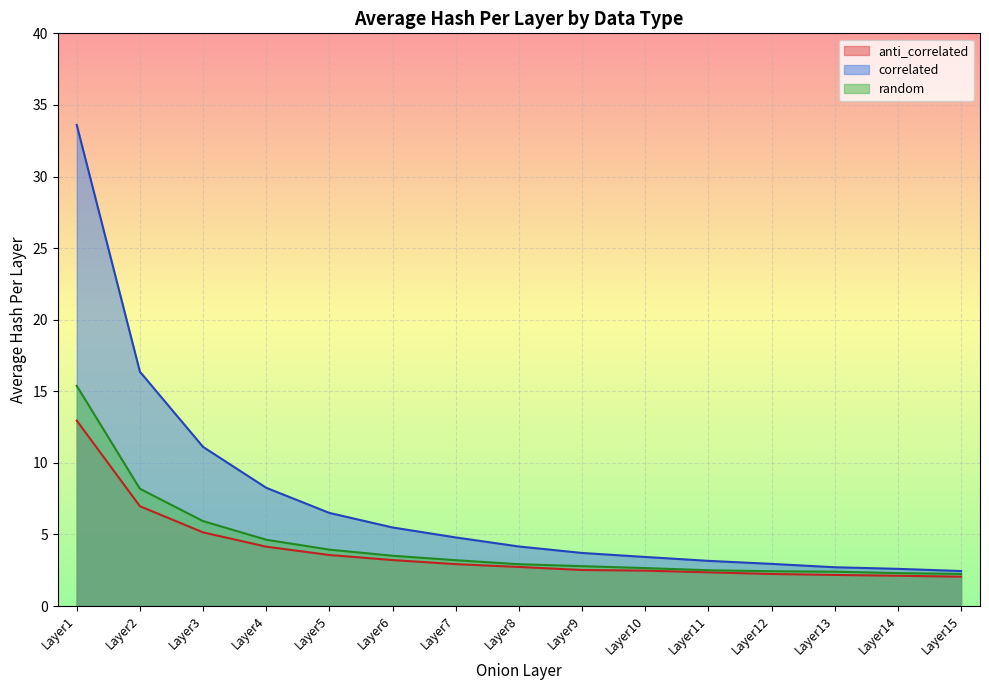

Read the avg_hash_rand value at Layer12.

2.4